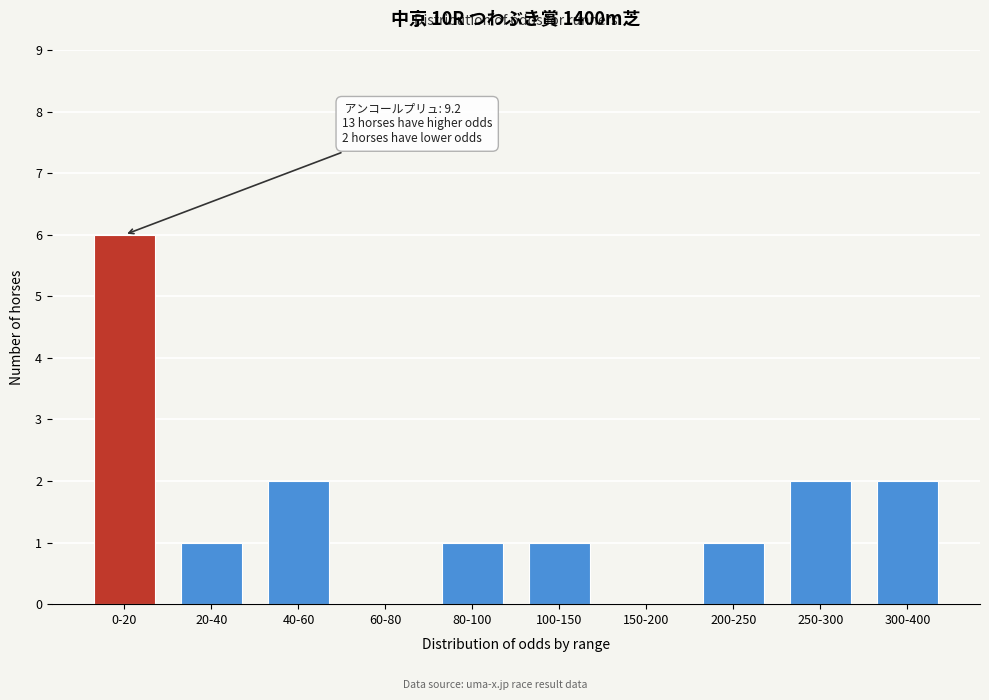

Reading left to right, list all the values displayed in this chart.

0-20=6	20-40=1	40-60=2	60-80=0	80-100=1	100-150=1	150-200=0	200-250=1	250-300=2	300-400=2